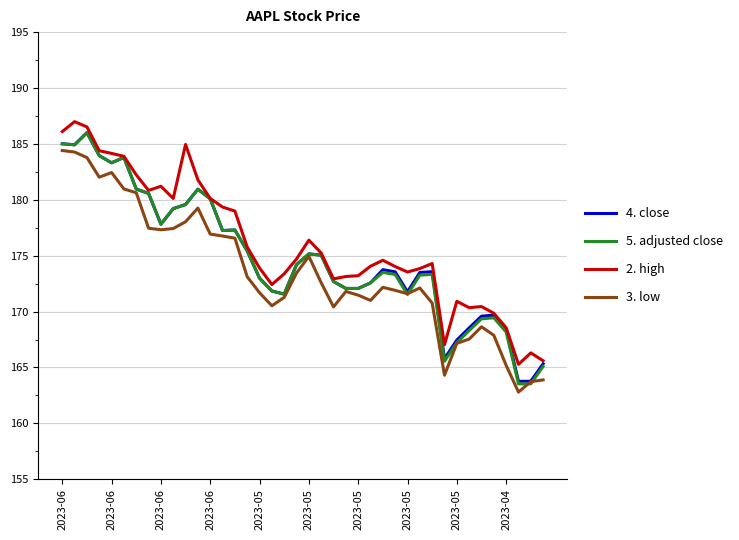

True or false: 3. low and 2. high cross at least once.

False